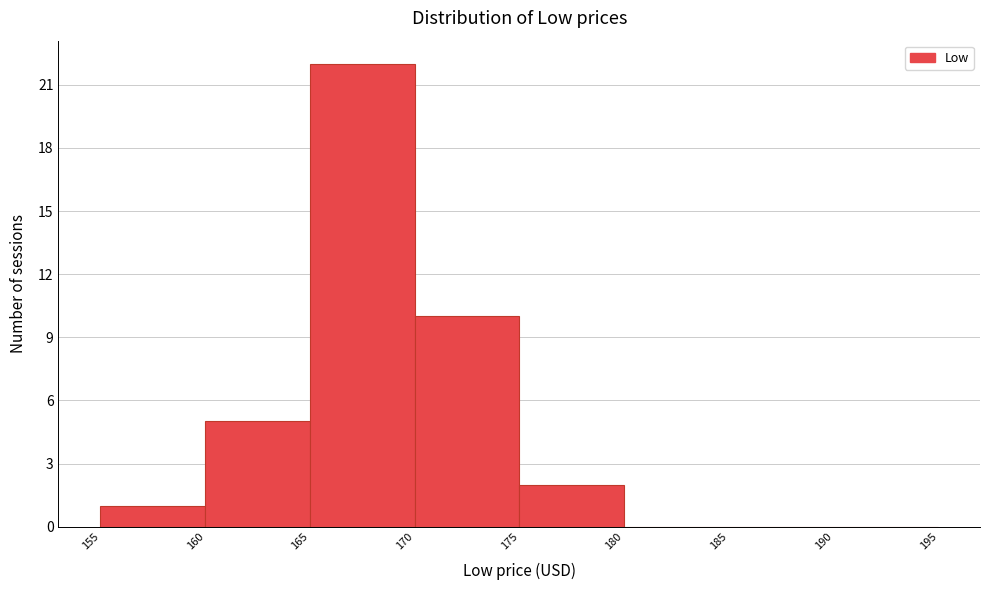

Over which range of the x-axis is the bar tallest?

165 to 170